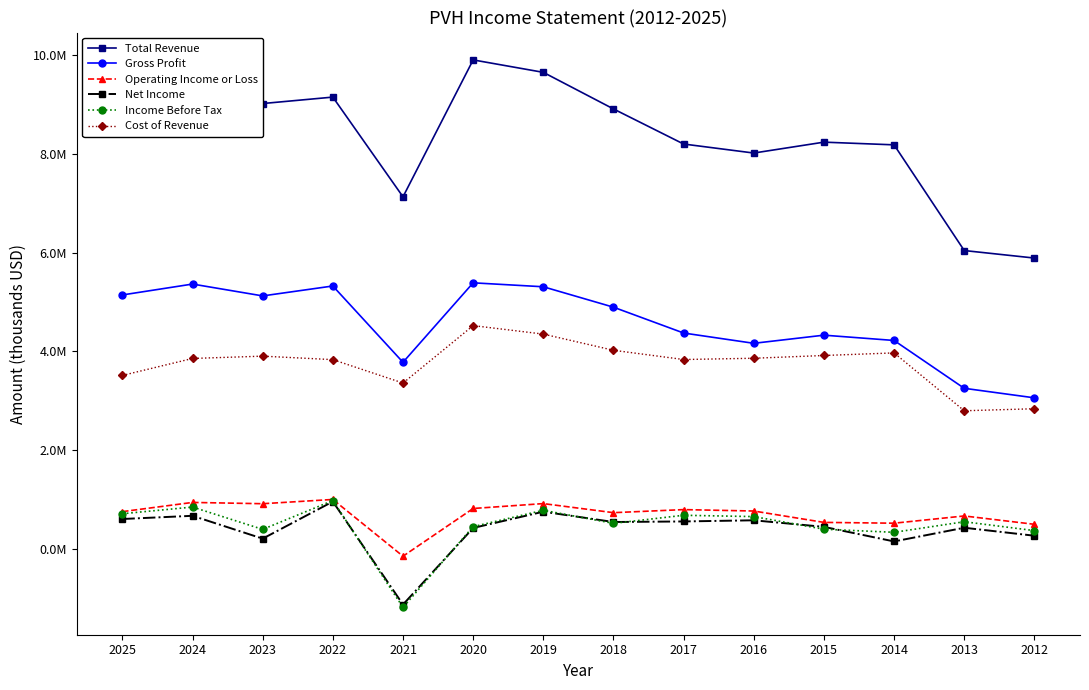

What is the difference between the highest and lowest values at 2015?

7849800